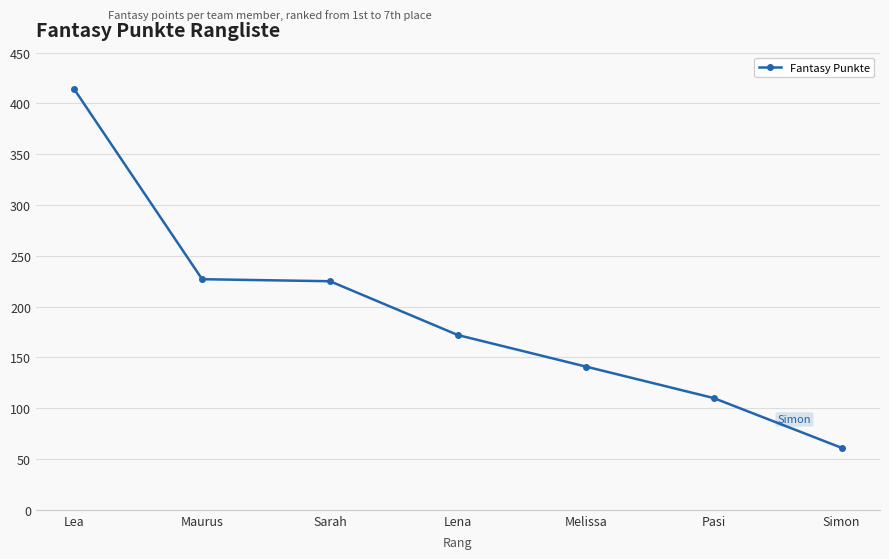

Reading left to right, list all the values displayed in this chart.

414	227	225	172	141	110	61